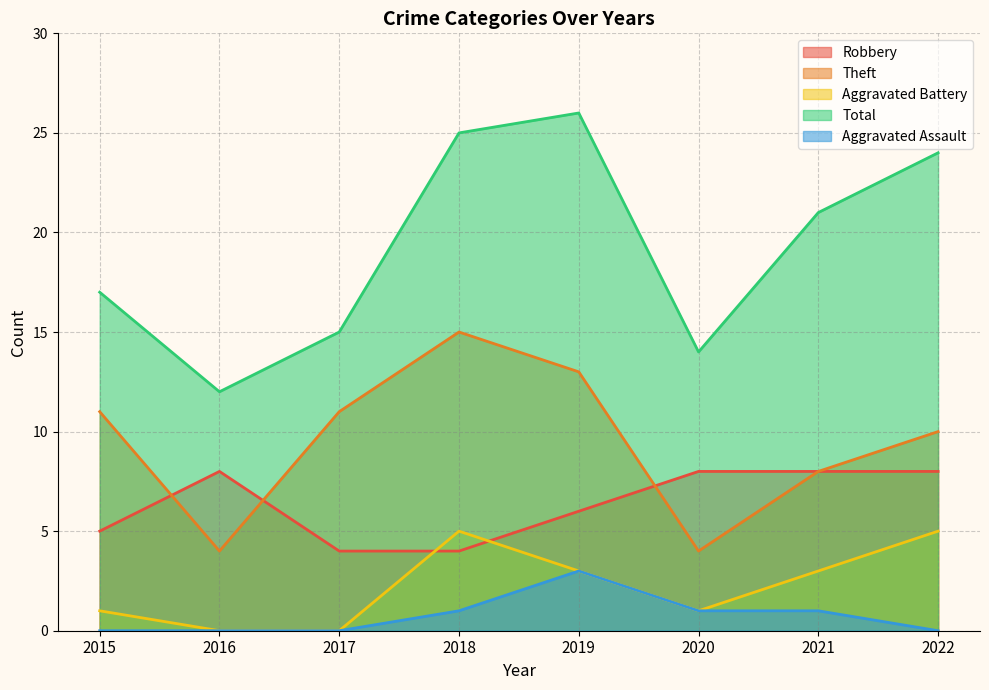

What is the sum of all Aggravated Assault values?

6